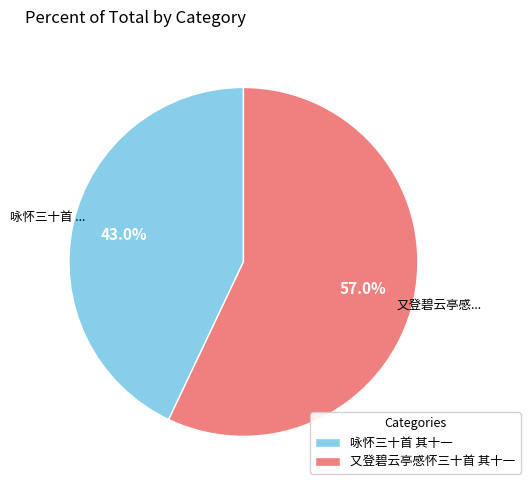

Approximately how many times larger is the value at 又登碧云亭感怀三十首 其十一 compared to 咏怀三十首 其十一?

1.3